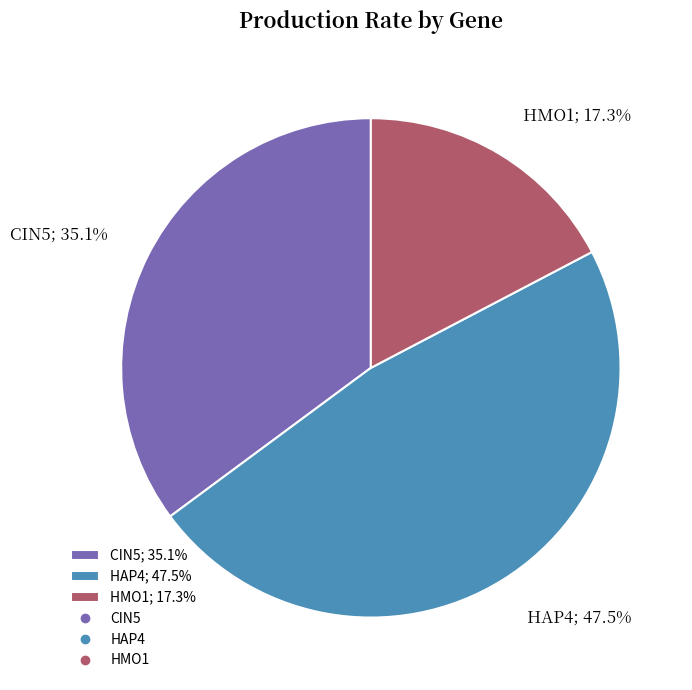

What is the total percentage of CIN5 and HMO1?

52.5%